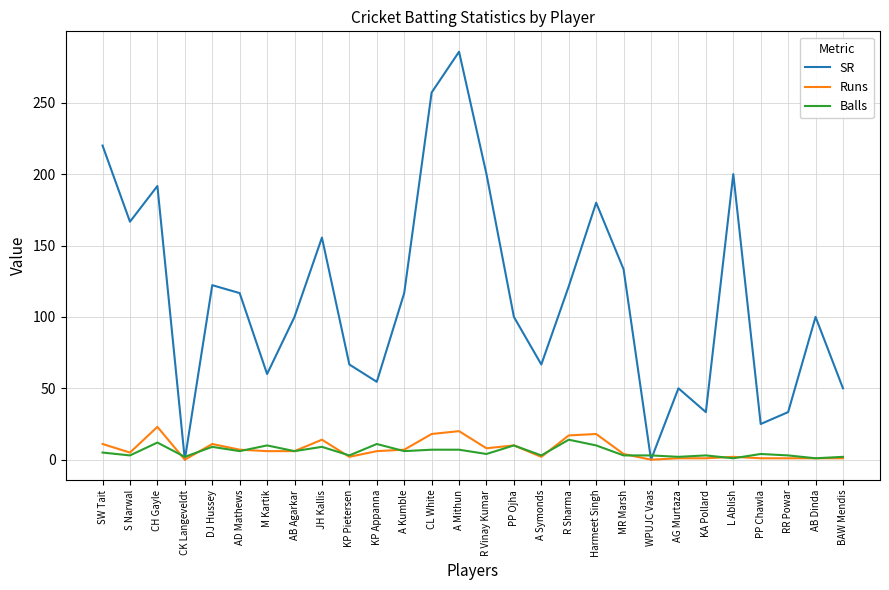

Which category has the highest value across all series?

A Mithun